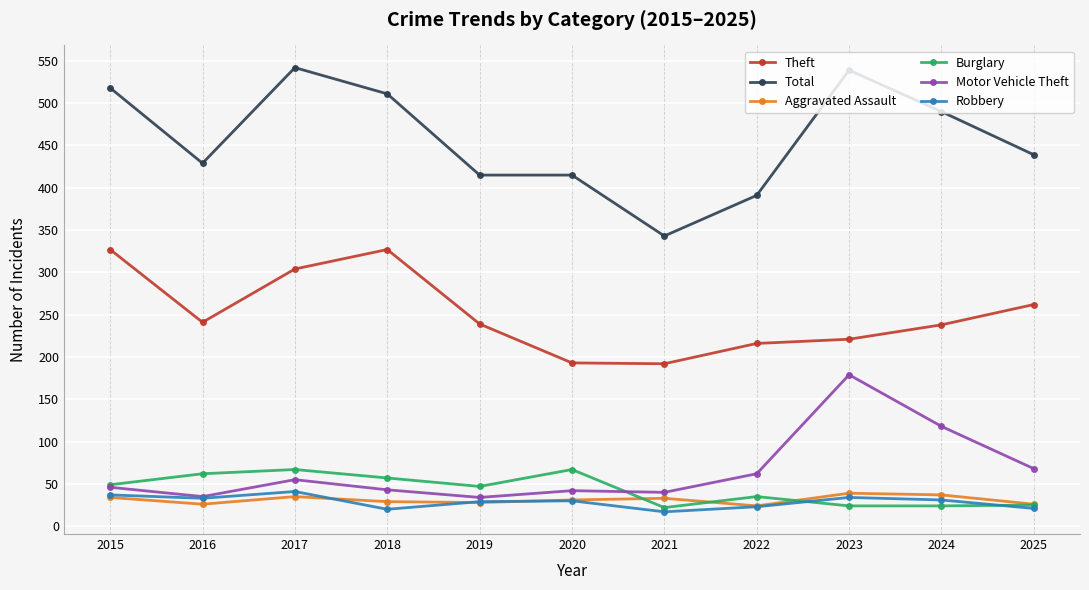

True or false: Theft and Robbery cross at least once.

False